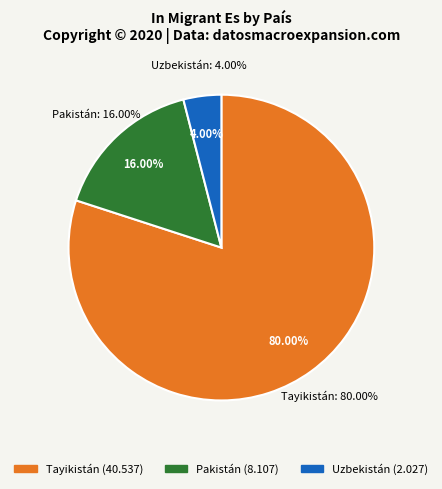

To the nearest percent, what is the difference between the Uzbekistán and Tayikistán slice percentages?

76%